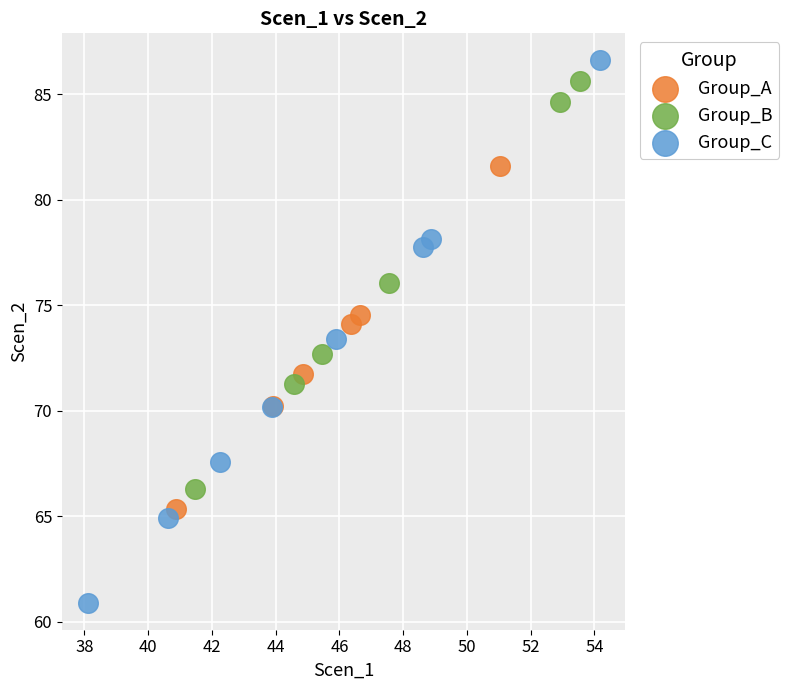

Which series has the widest spread of Y values?

Group_C